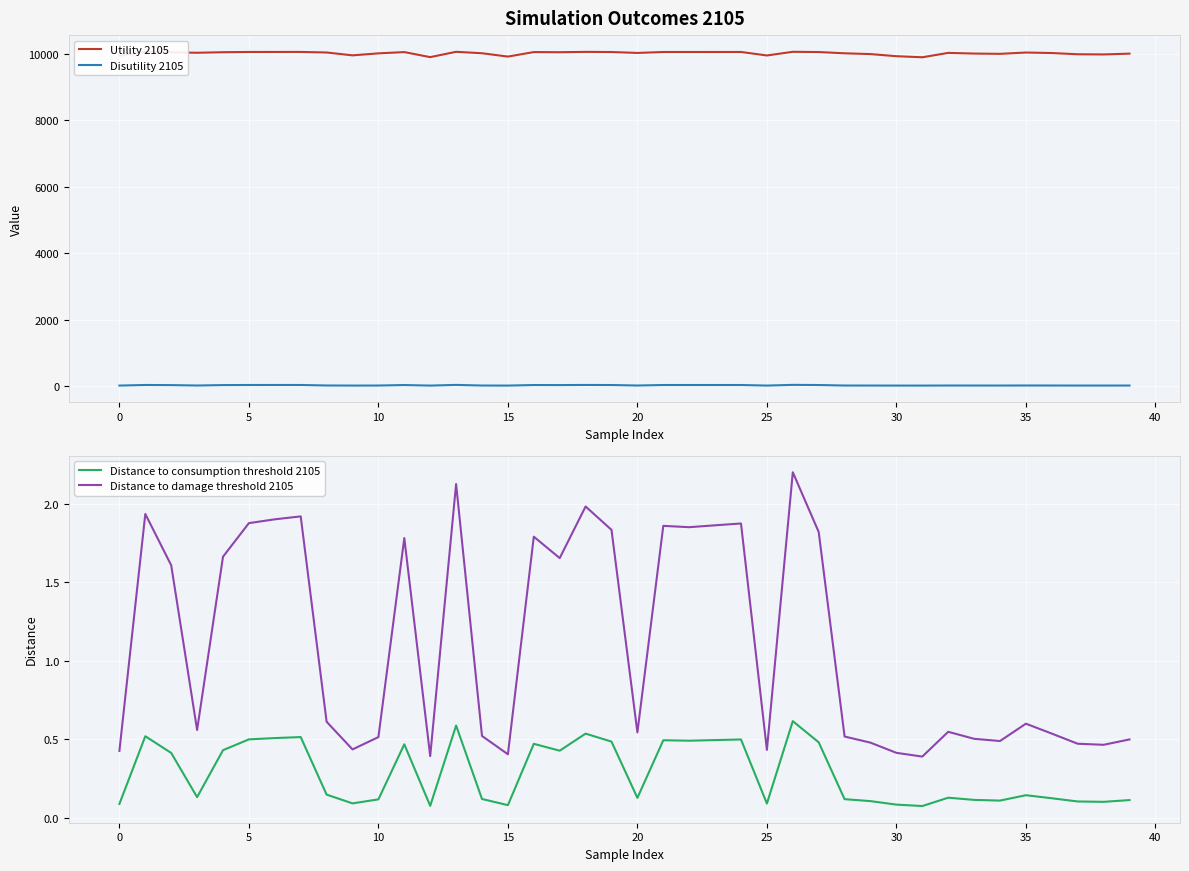

At which category is the sum across all series the highest?

26